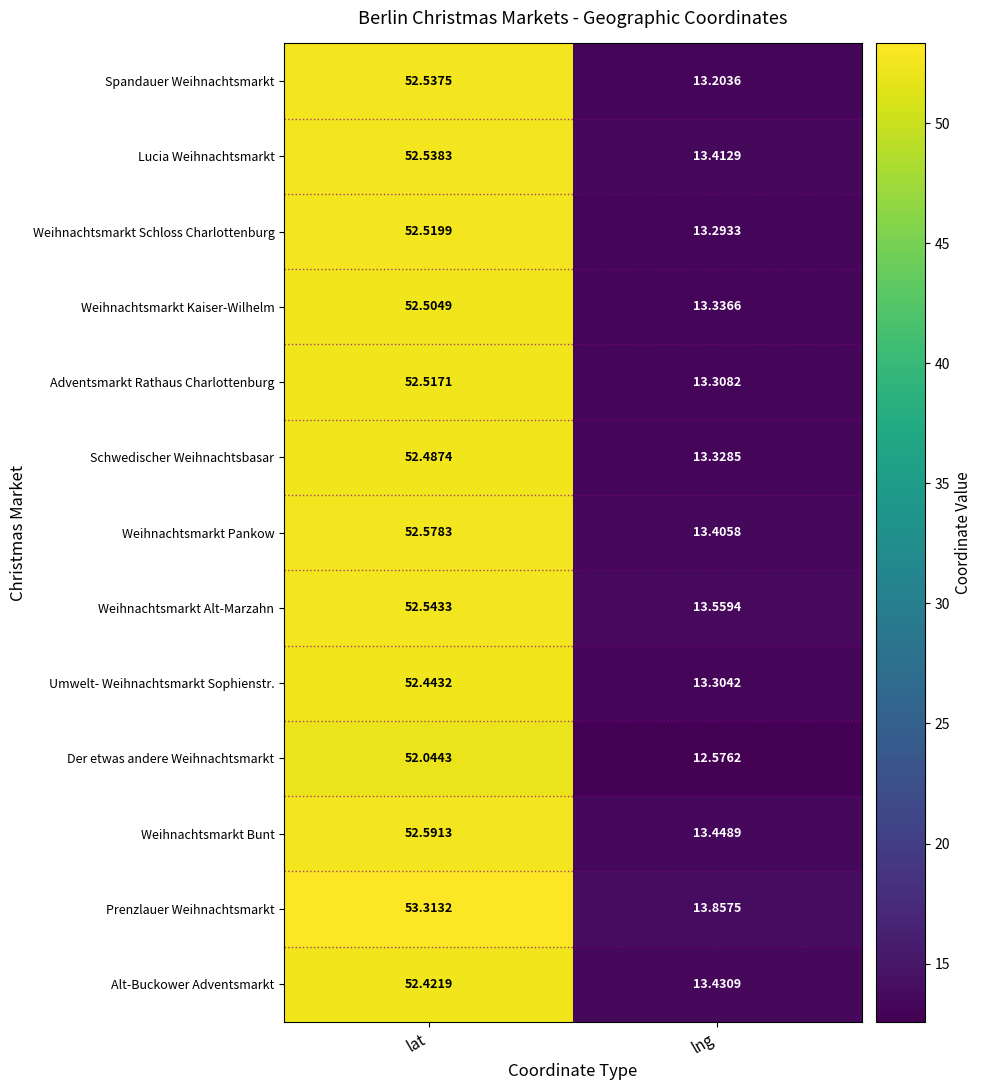

Rank the series at lng from lowest to highest value.

Der etwas andere Weihnachtsmarkt, Spandauer Weihnachtsmarkt, Weihnachtsmarkt Schloss Charlottenburg, Umwelt- Weihnachtsmarkt Sophienstr., Adventsmarkt Rathaus Charlottenburg, Schwedischer Weihnachtsbasar, Weihnachtsmarkt Kaiser-Wilhelm, Weihnachtsmarkt Pankow, Lucia Weihnachtsmarkt, Alt-Buckower Adventsmarkt, Weihnachtsmarkt Bunt, Weihnachtsmarkt Alt-Marzahn, Prenzlauer Weihnachtsmarkt